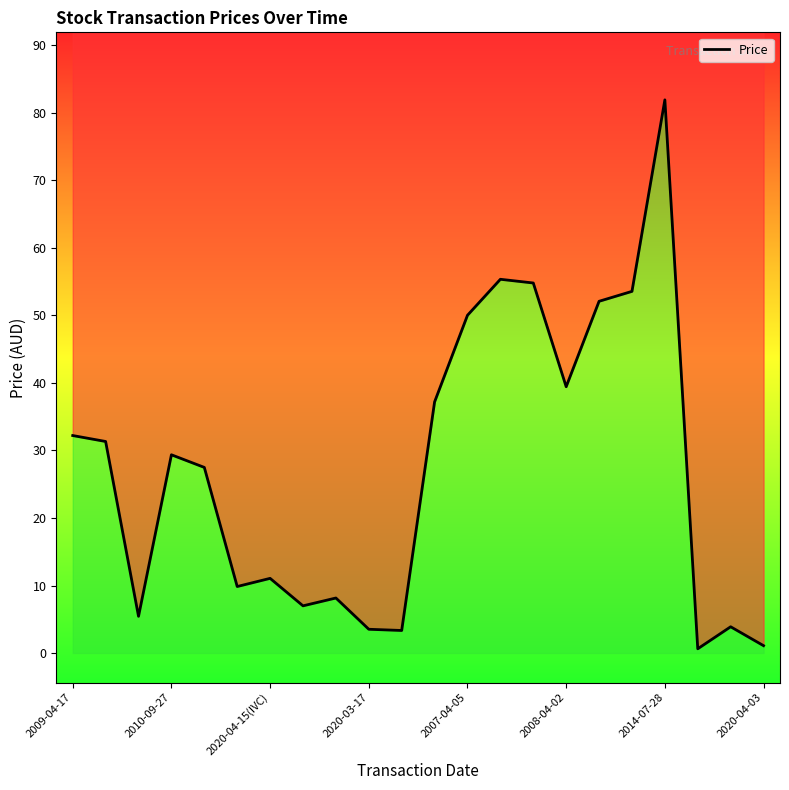

What is the difference between the second highest and minimum values?

54.7